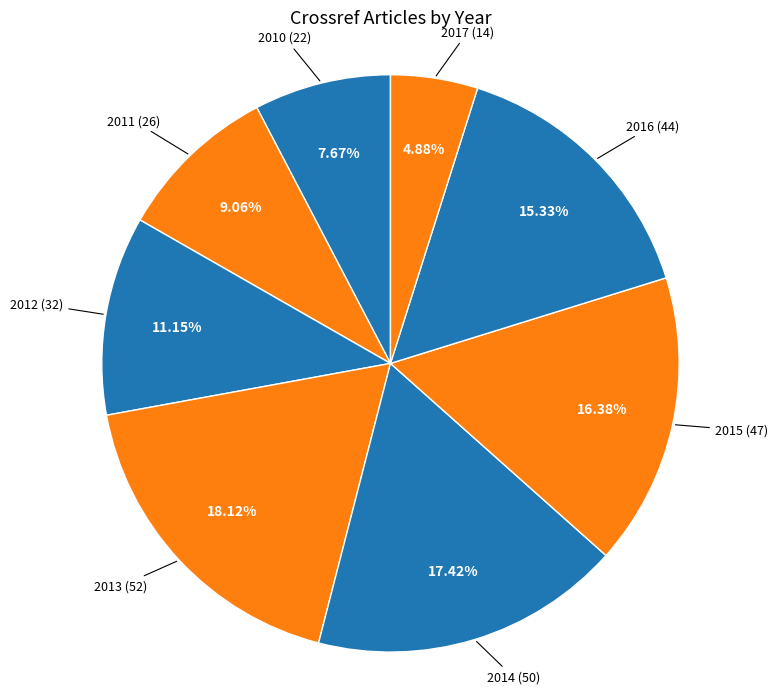

Combined, do 2014 and 2013 account for over 50%?

No